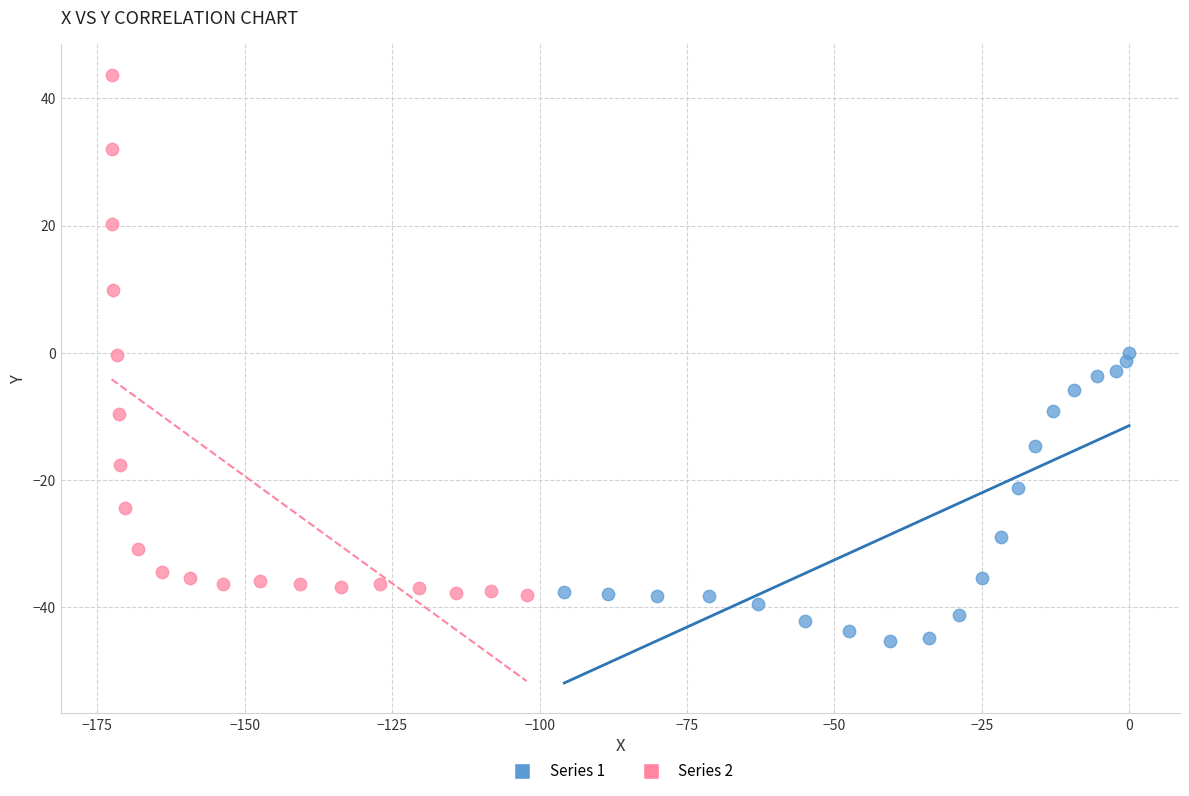

What are all the series names shown in the legend?

Series 1, Series 2